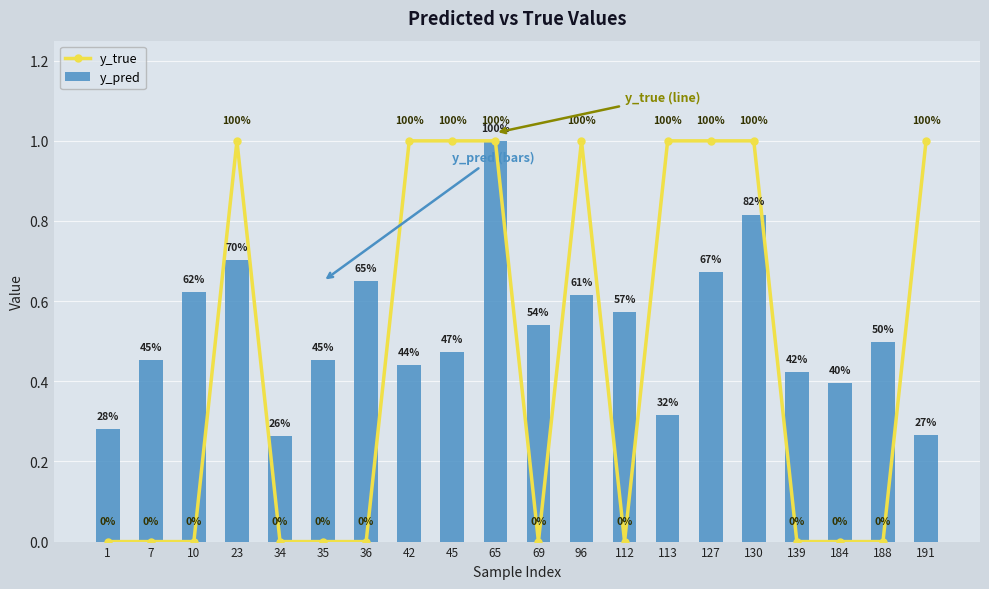

Rank the series at 96 from highest to lowest value.

y_true, y_pred